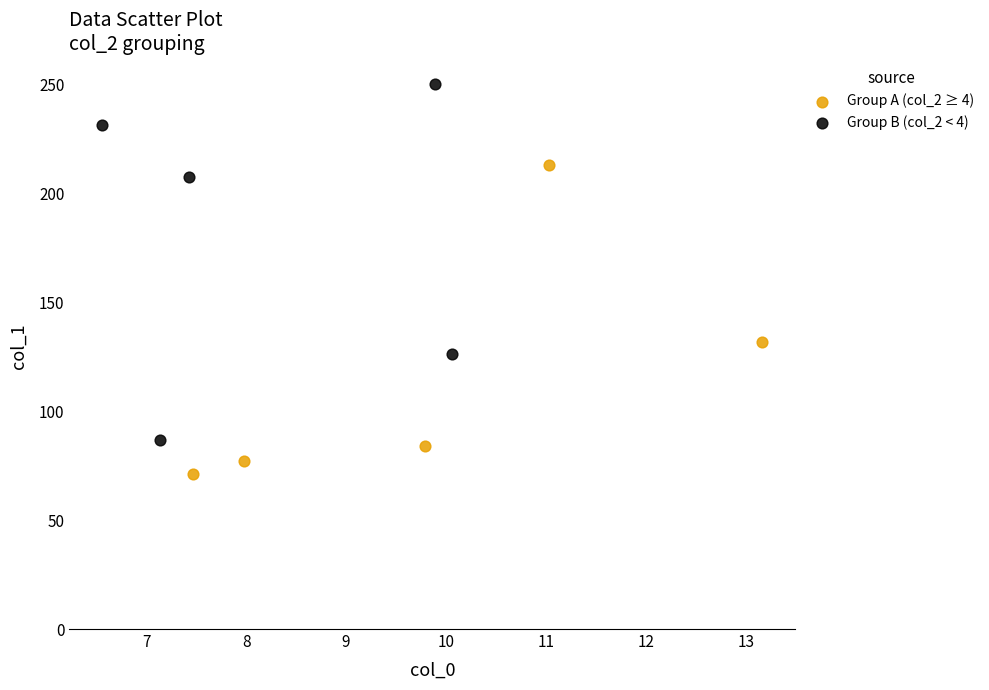

Which series contains the lowest Y value?

Group A (col_2 ≥ 4)